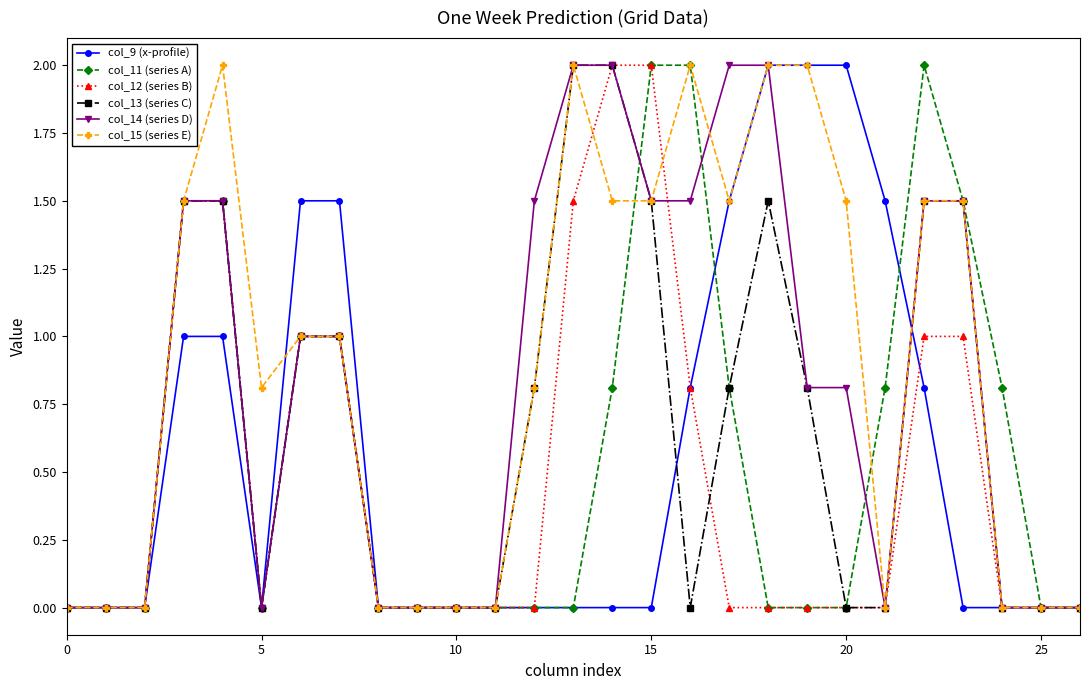

True or false: col_15 (series E) has more than 1 interior local peaks.

True